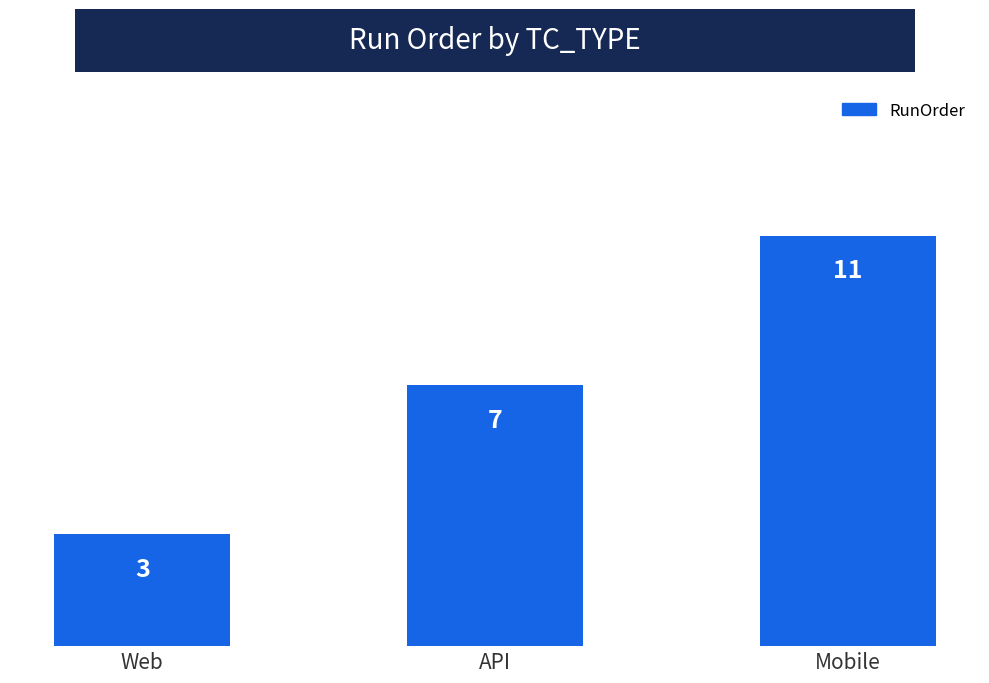

What is the greatest value displayed?

11